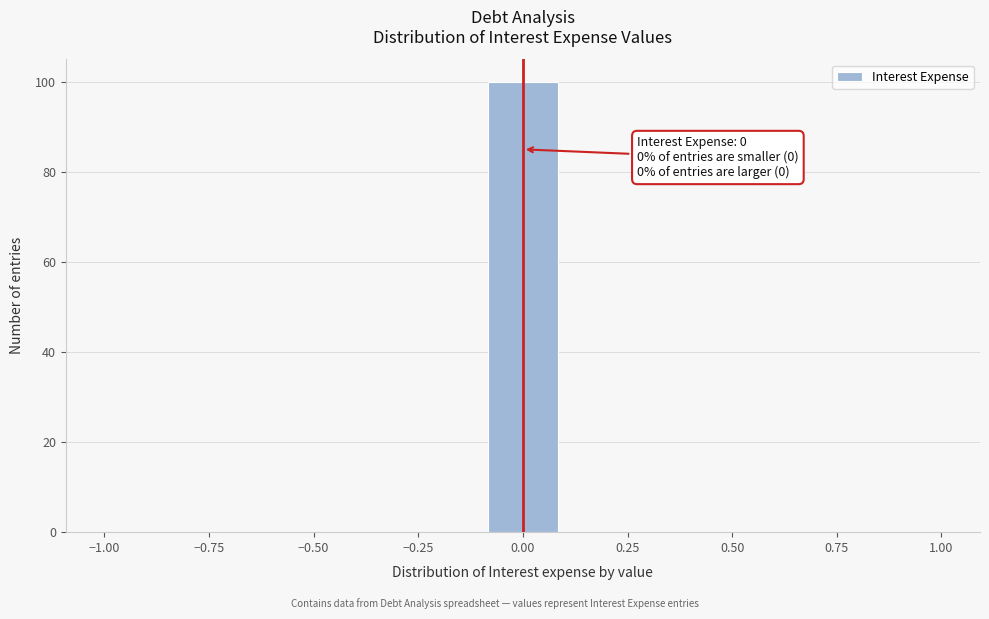

Read against the x-axis, roughly where is the centre of the tallest bar?

0.00